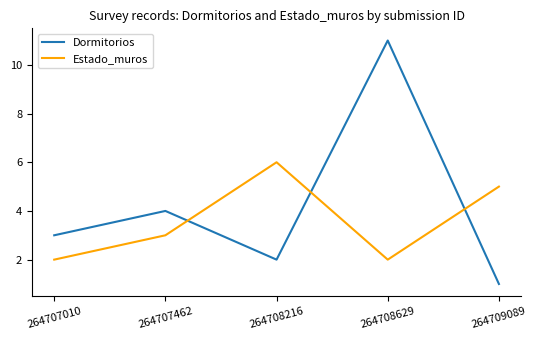

What is the smallest value displayed?

1